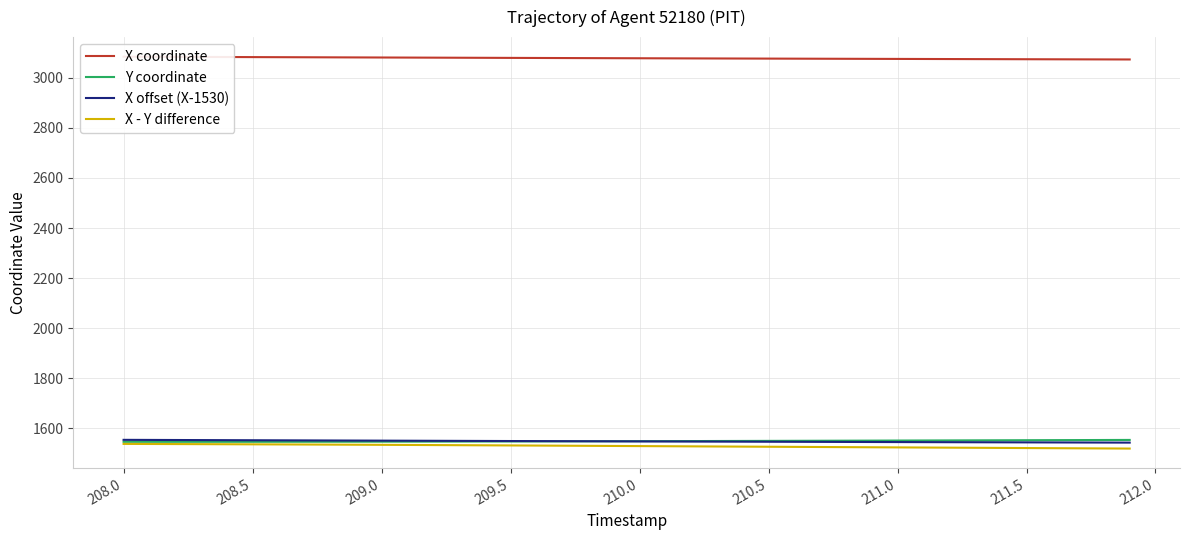

How many values in the Y coordinate series are below 1548?

17